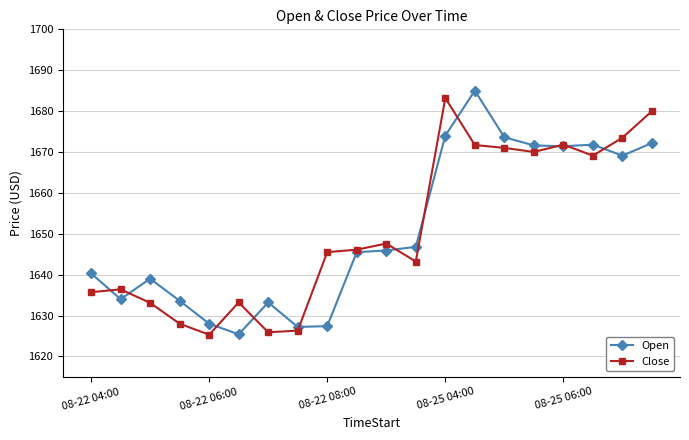

Count the number of categories in the chart.

20